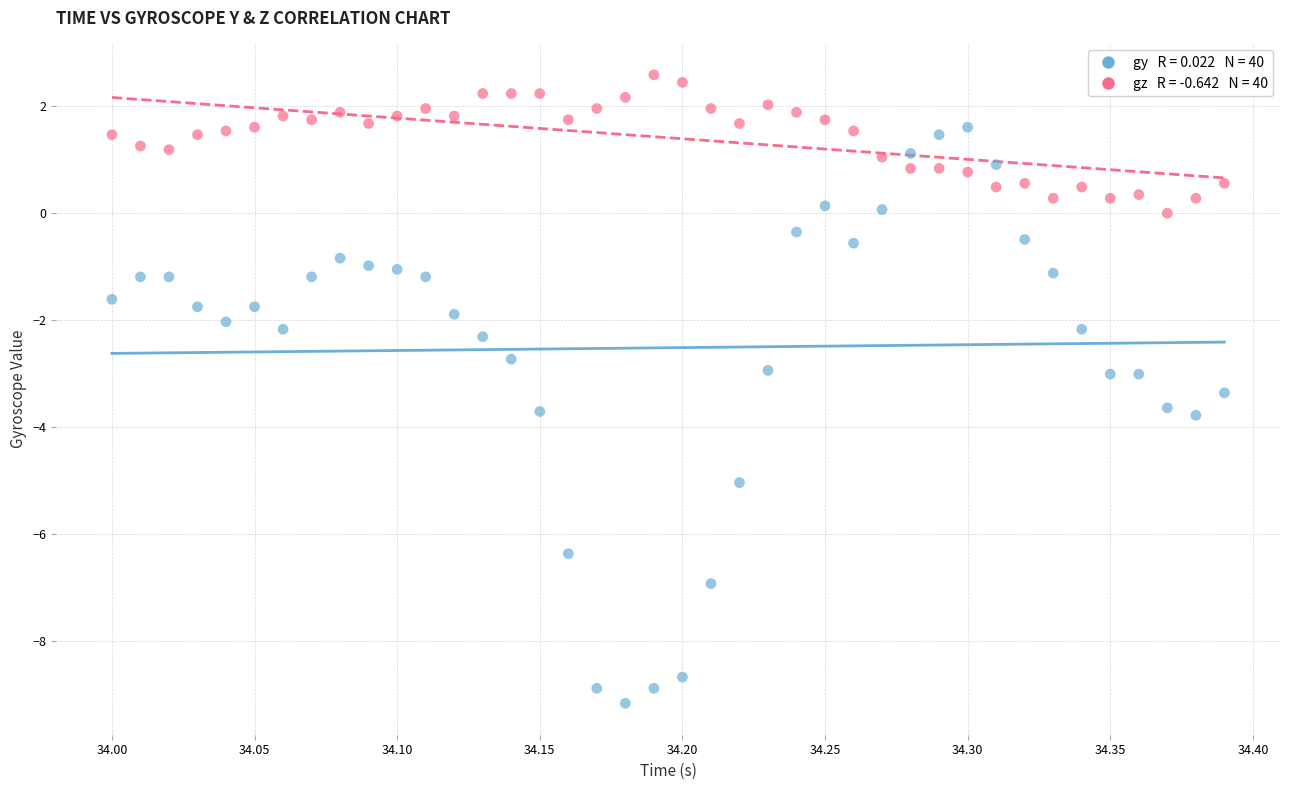

Across all data points, what is the range of X values (max minus min)?

0.4